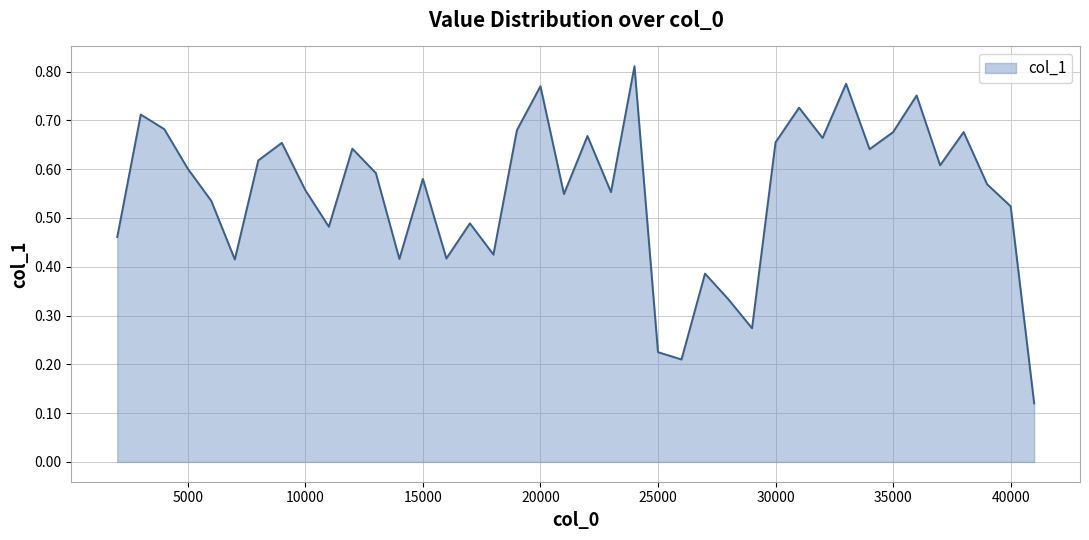

What is the minimum value shown in the chart?

0.1